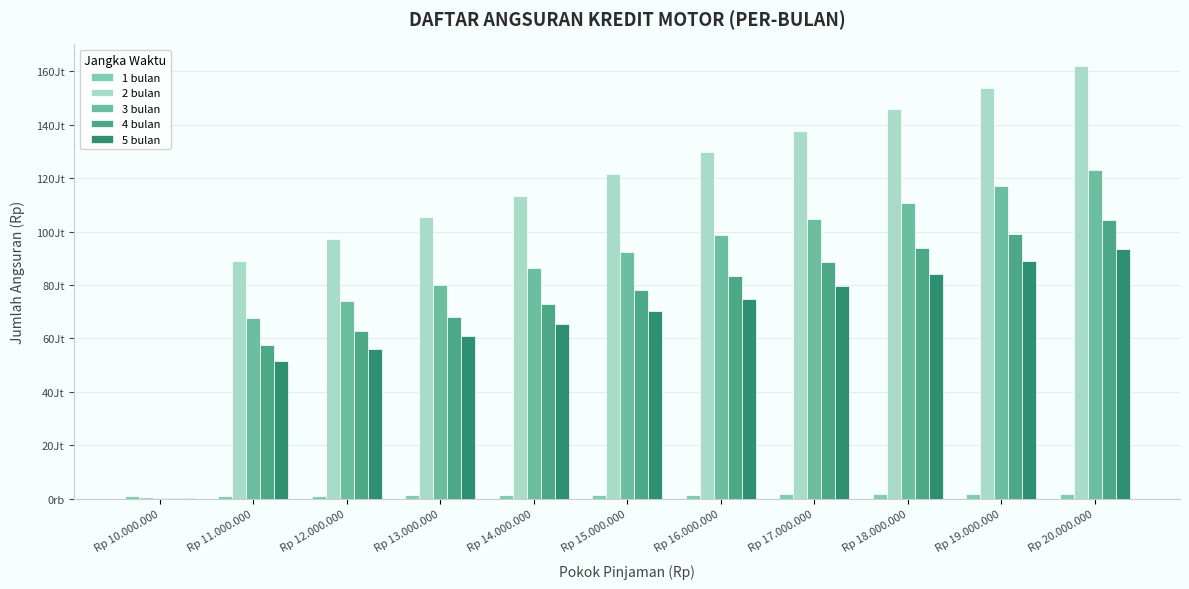

Is it true that 5 bulan equals 74880000.0 at Rp 16.000.000?

True